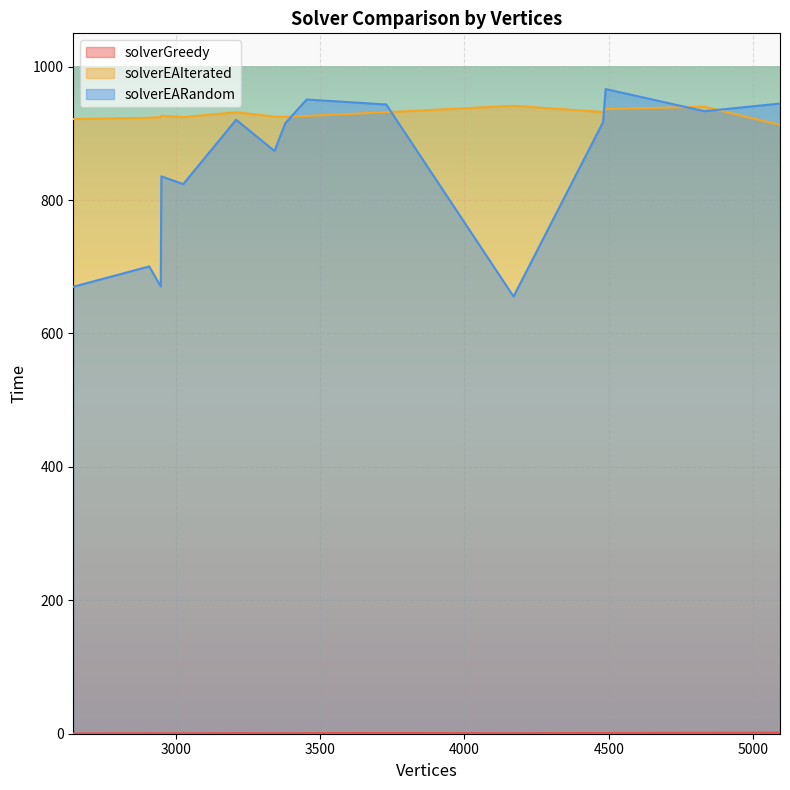

Which series has the widest spread of values?

solverEARandom